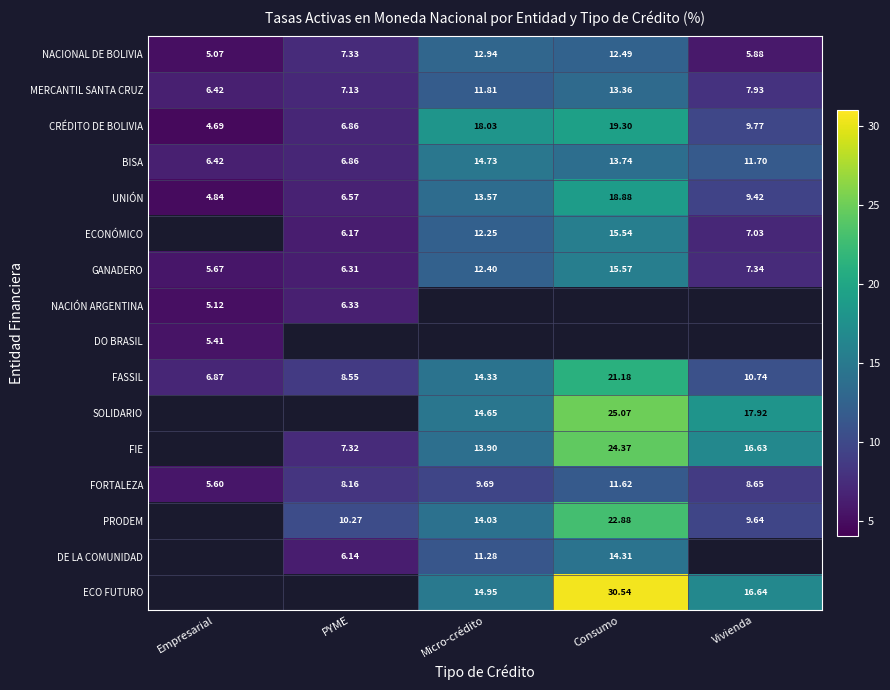

Is it true that CRÉDITO DE BOLIVIA equals 4.7 at Empresarial?

True